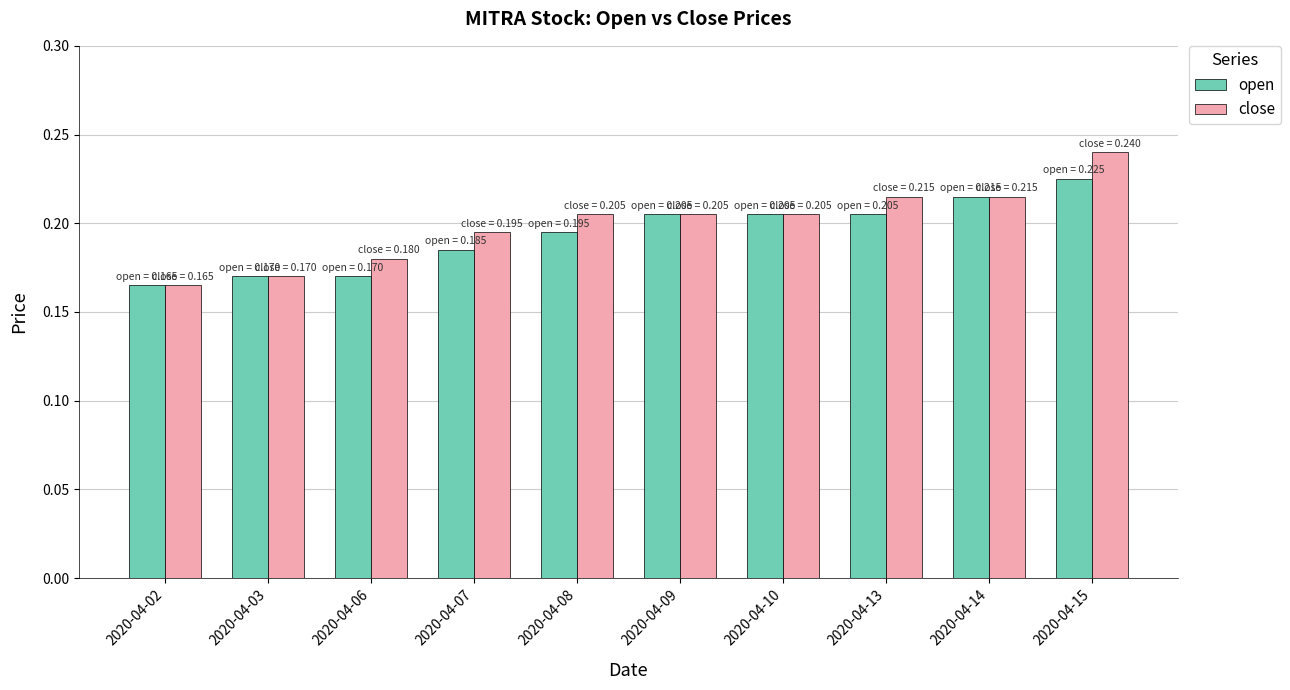

At 2020-04-15, list the series in order from largest to smallest.

close, open